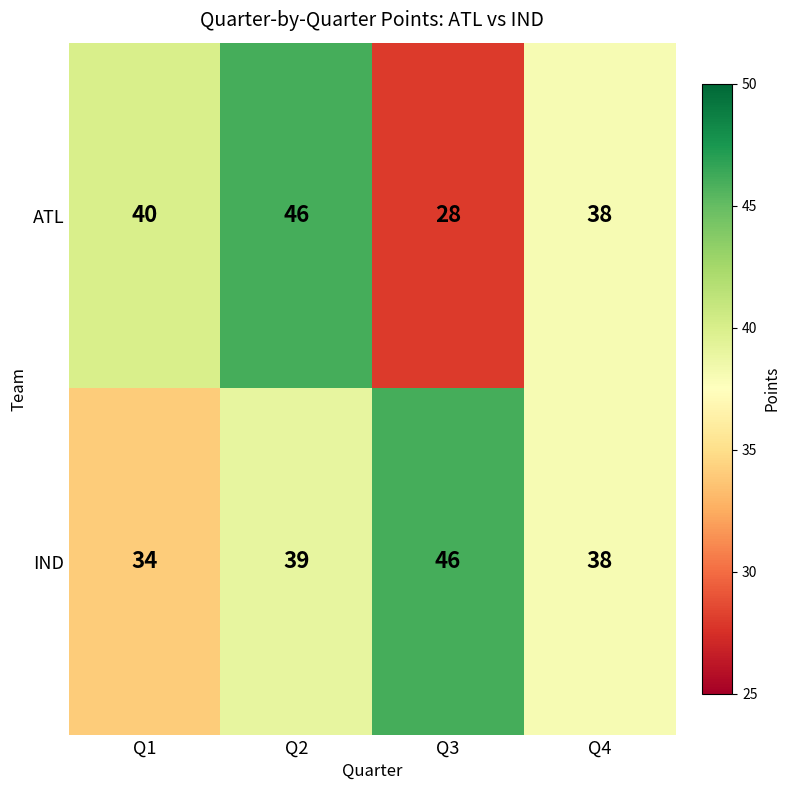

Rank the series by their average value, from lowest to highest.

ATL, IND